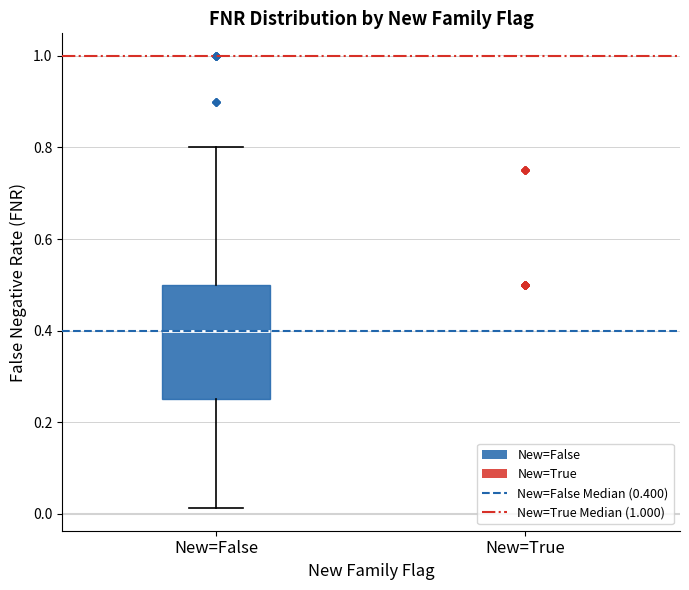

Reading left to right, transcribe this box plot: for each box, give where its median line is, the range the box spans, and where its two whiskers end, as read against the y-axis. The values are not printed on the chart, so give them approximately, as read against the axis.

New=False: median 0.40, box 0.26 to 0.50, whiskers 0.02 to 0.80
New=True: box collapsed to a line at 1.00, whiskers 1.00 to 1.00